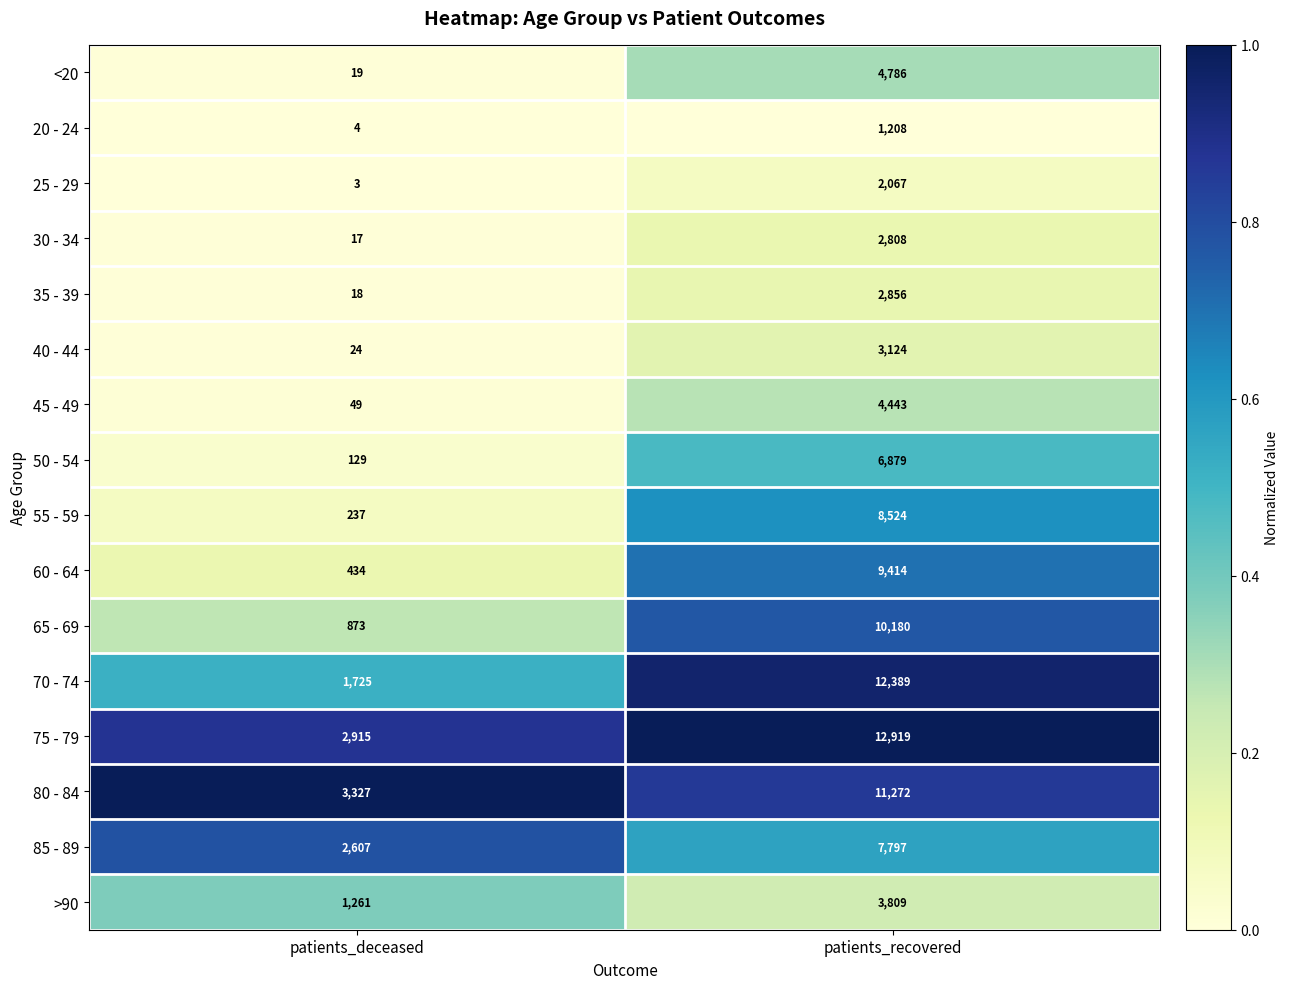

What is the difference between the maximum and minimum values in the 55 - 59 series?

8287